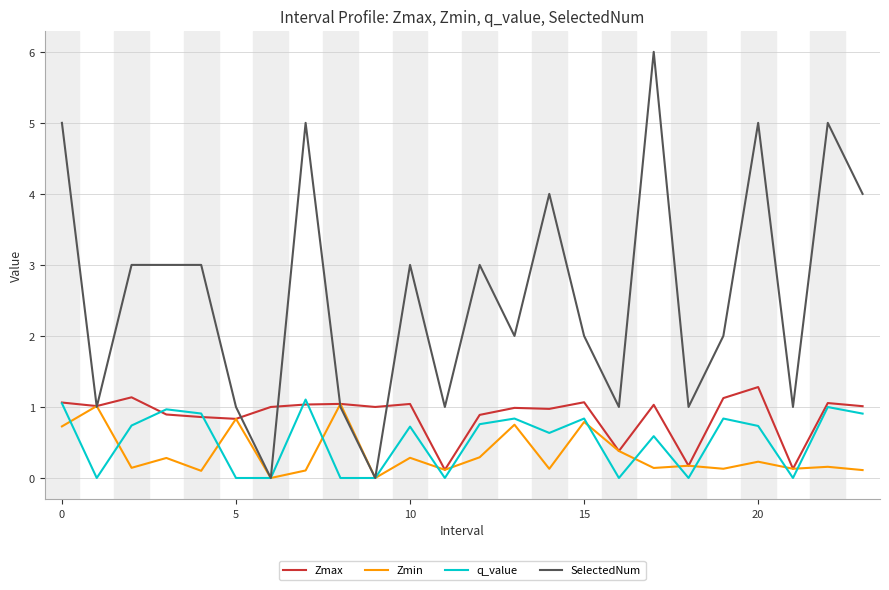

Does the chart have visible grid lines?

Yes